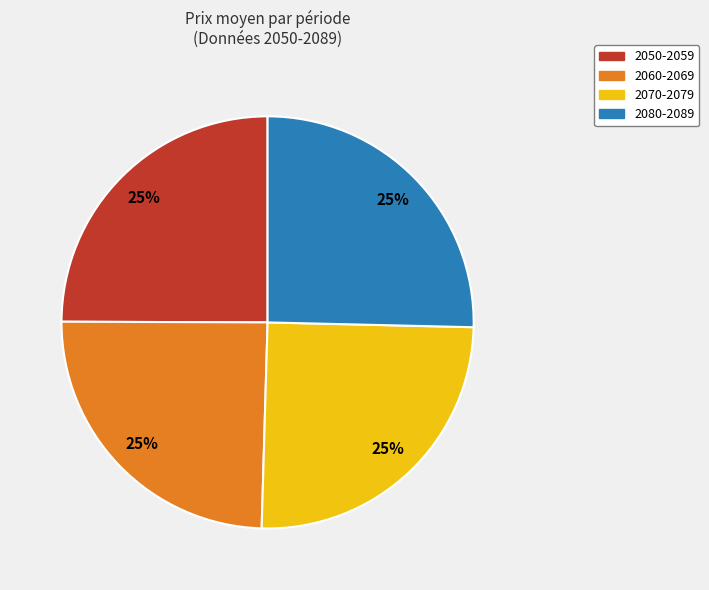

How many slices are in this pie chart?

4